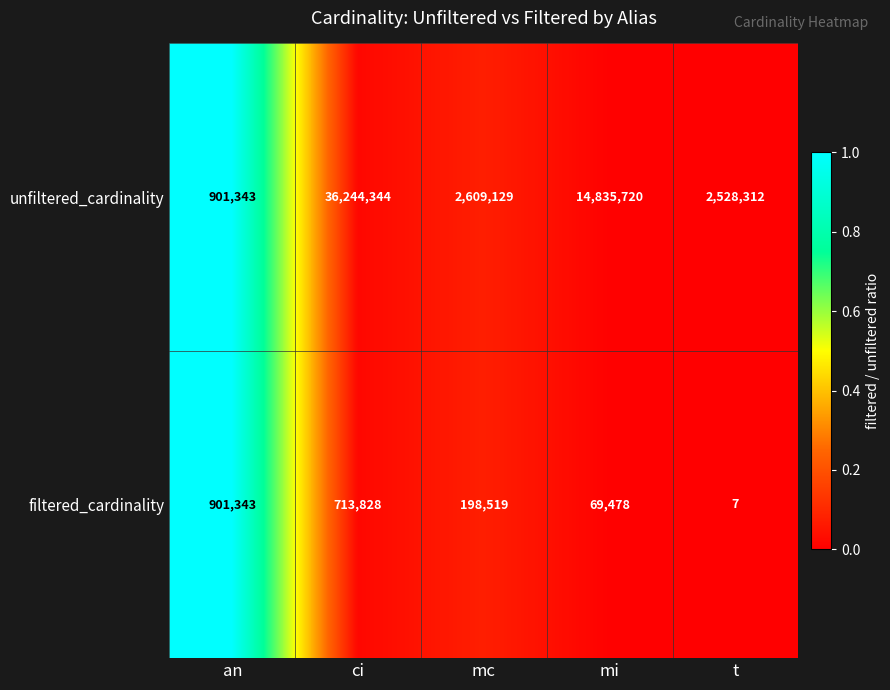

Which series changed the most between an and mc?

unfiltered_cardinality